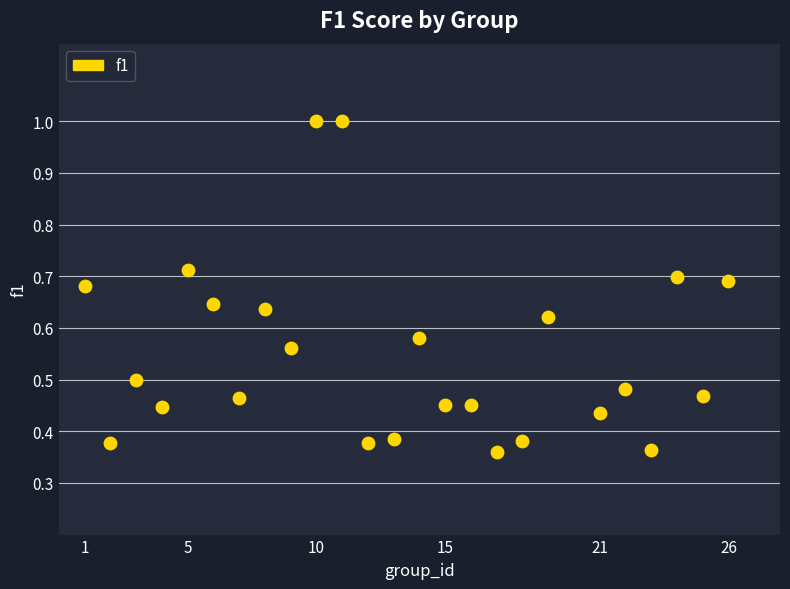

What is the range of X values (max minus min)?

25.0